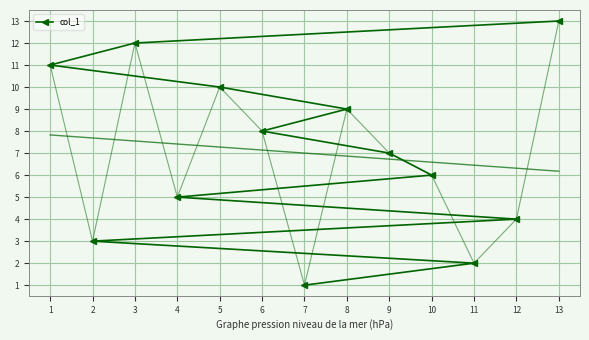

The col_1 series shows 5 at 4. True or false?

True